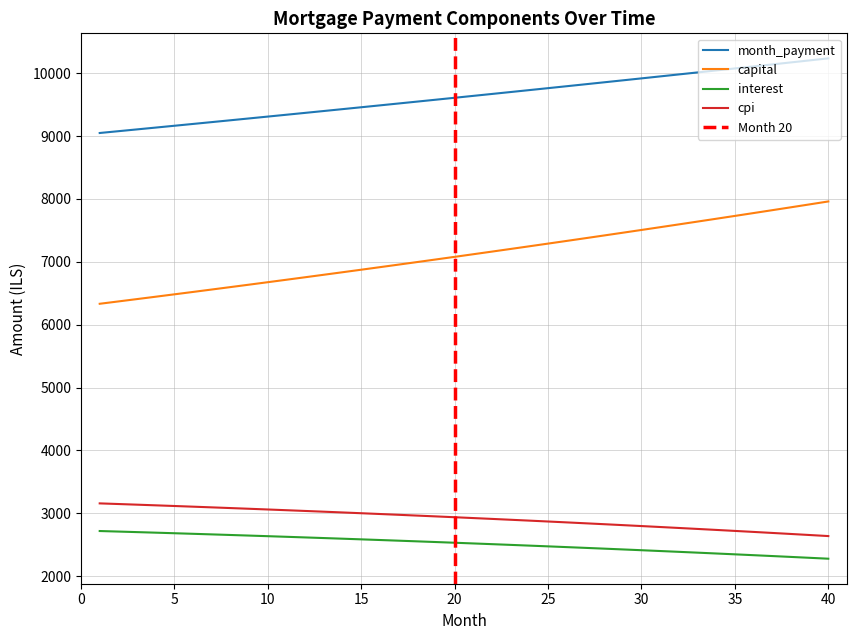

What is the highest value of the month_payment series?

10236.7